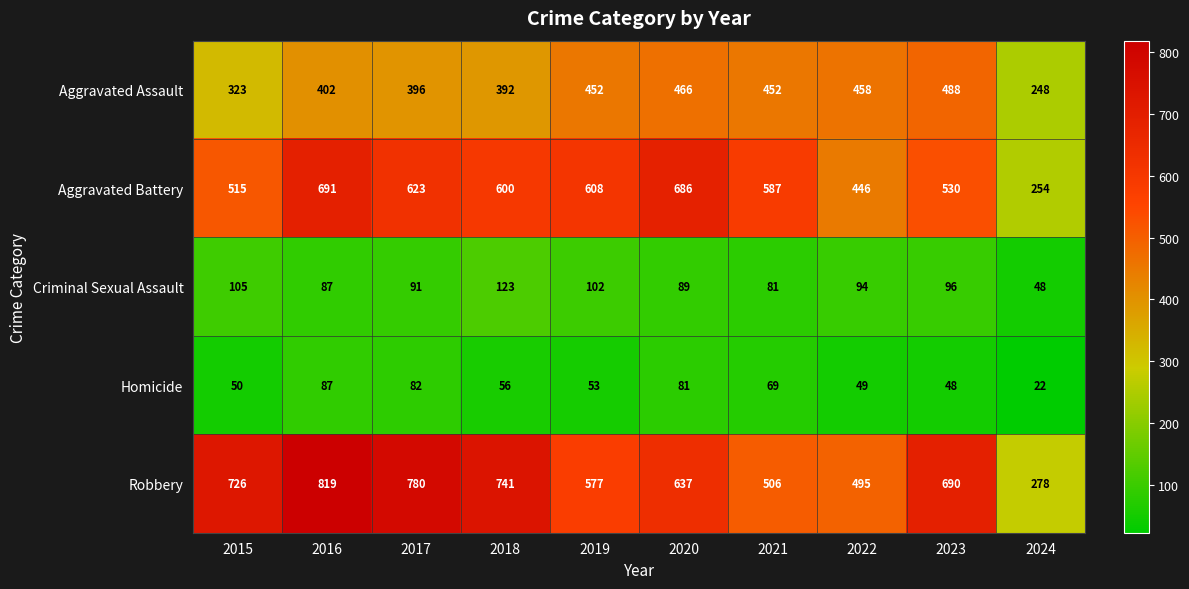

List the series in order of their peak value, lowest first.

Homicide, Criminal Sexual Assault, Aggravated Assault, Aggravated Battery, Robbery